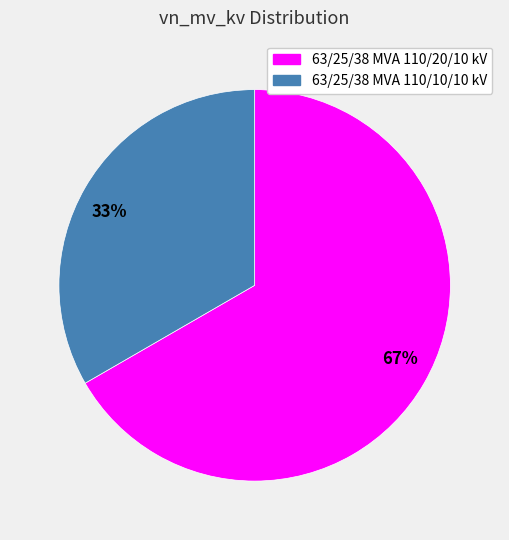

True or false: 67% accounts for 52% of the total.

False